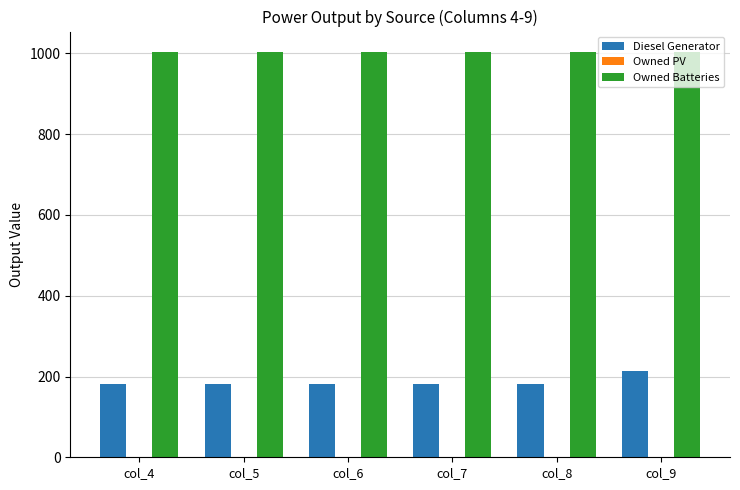

Which series has the largest total across all categories?

Owned Batteries